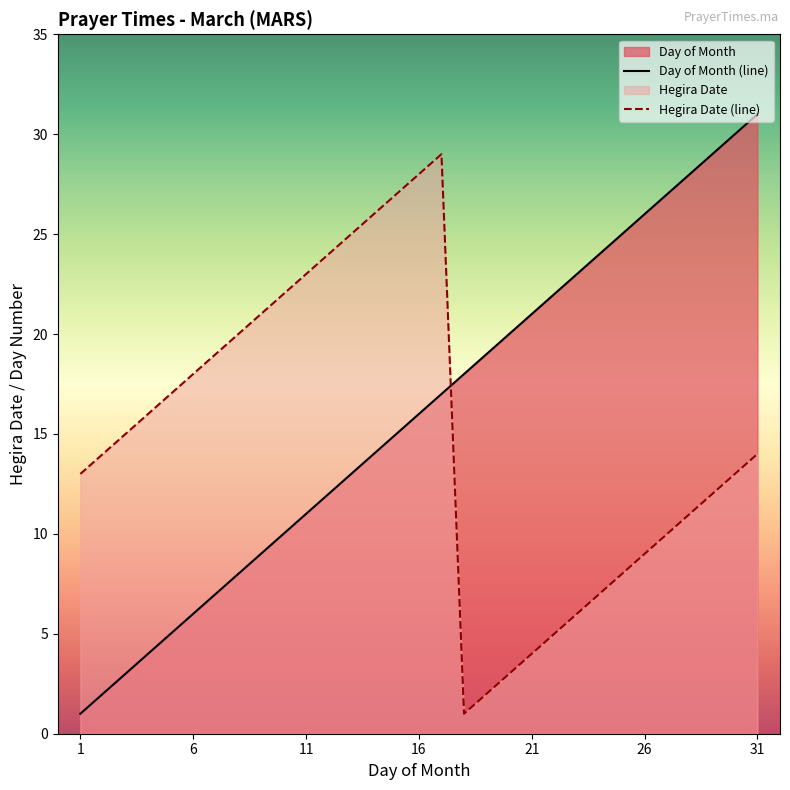

List the series in order of their peak value, highest first.

Day of Month (line), Hegira Date (line)